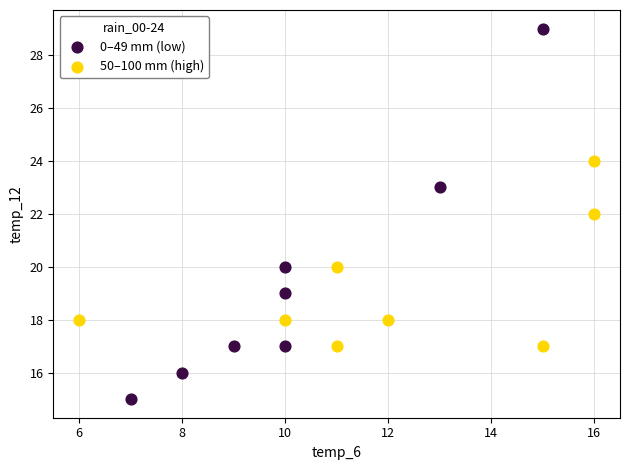

What are all the series names shown in the legend?

0–49 mm (low), 50–100 mm (high)